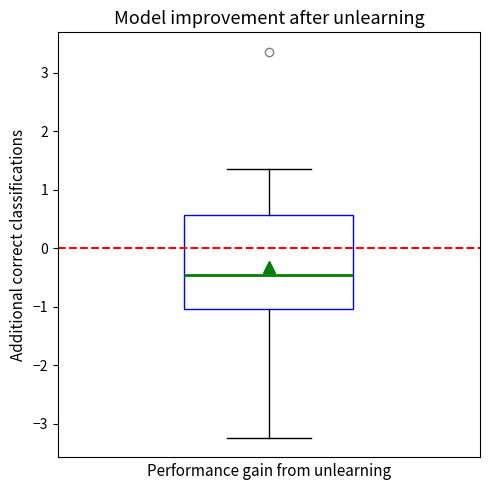

Where does the upper whisker of the box end on the y-axis? The values are not printed on the chart, so give them approximately, as read against the axis.

1.4